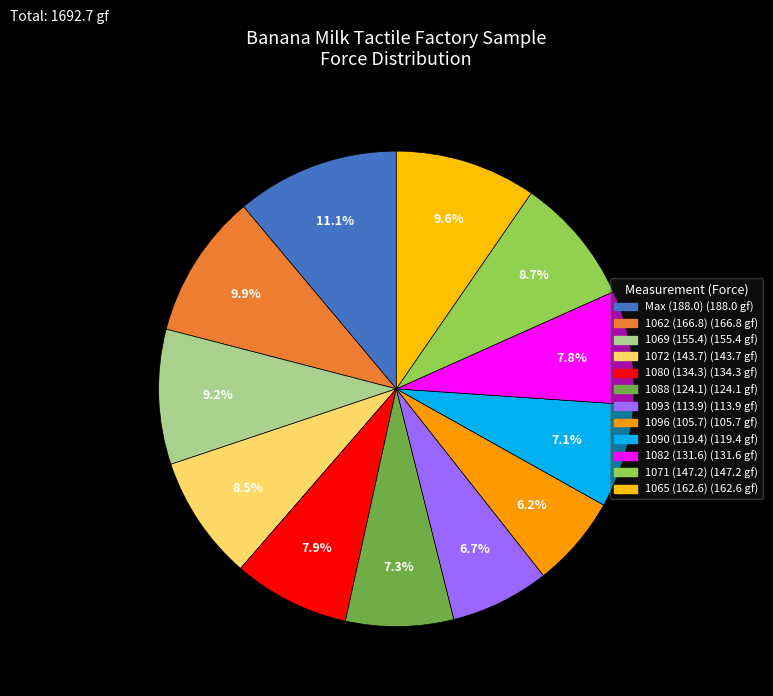

Rank the categories by value from highest to lowest.

Max (188.0), 1062 (166.8), 1065 (162.6), 1069 (155.4), 1071 (147.2), 1072 (143.7), 1080 (134.3), 1082 (131.6), 1088 (124.1), 1090 (119.4), 1093 (113.9), 1096 (105.7)